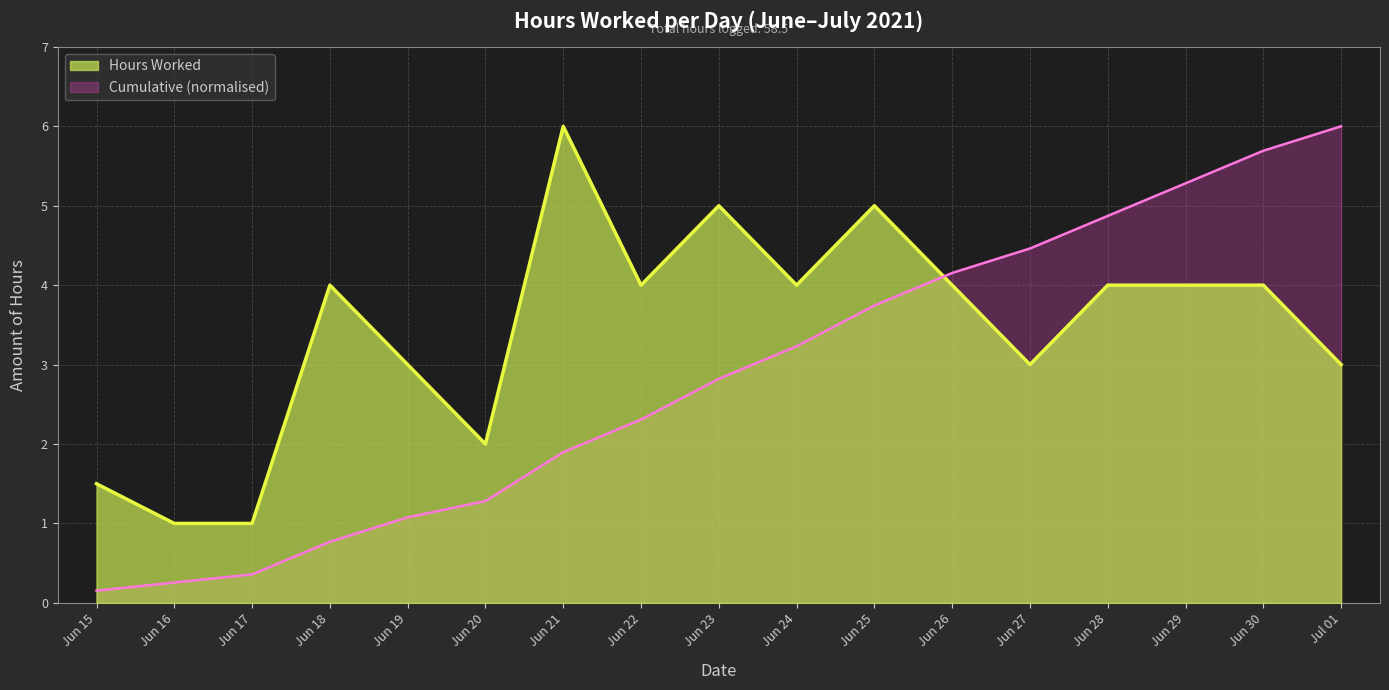

Which series changed the most between Jun 17 and Jun 20?

Hours Worked